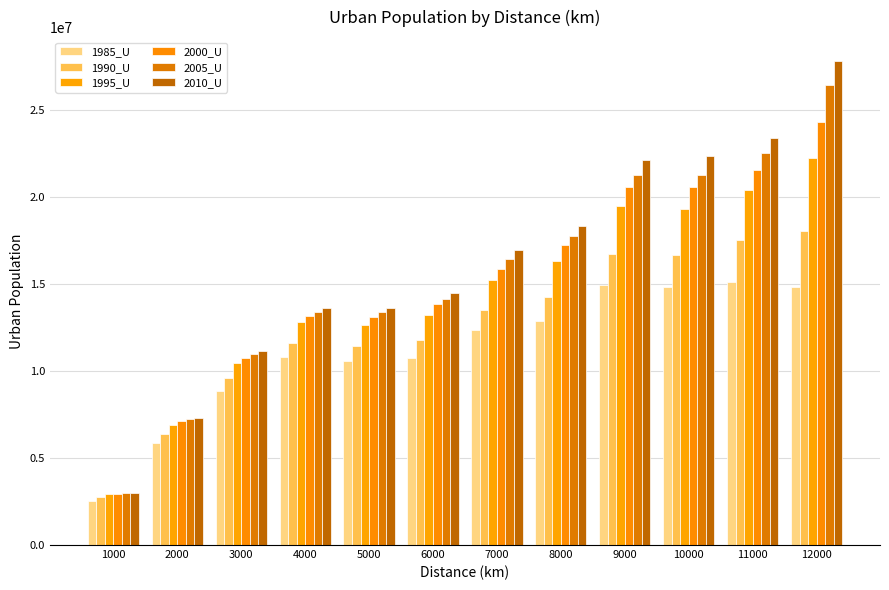

How many data points in 2005_U are less than 16428204?

6